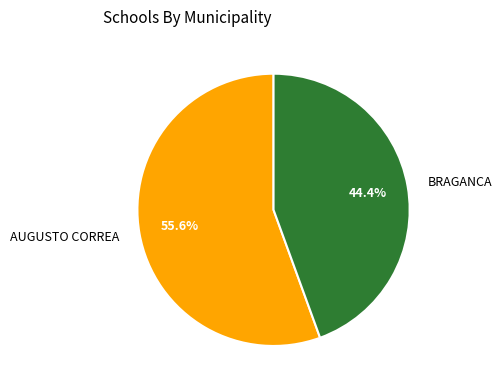

To the nearest percent, what percentage of the pie is BRAGANCA?

44%